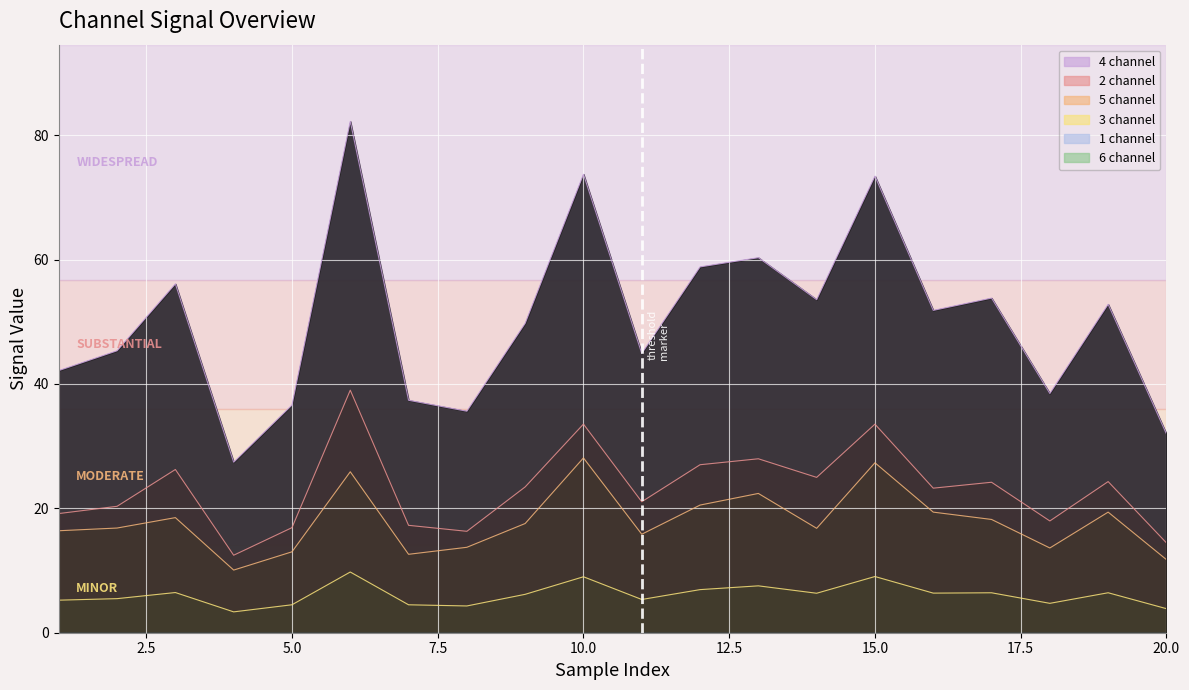

True or false: 3_channel and 5_channel cross at least once.

False